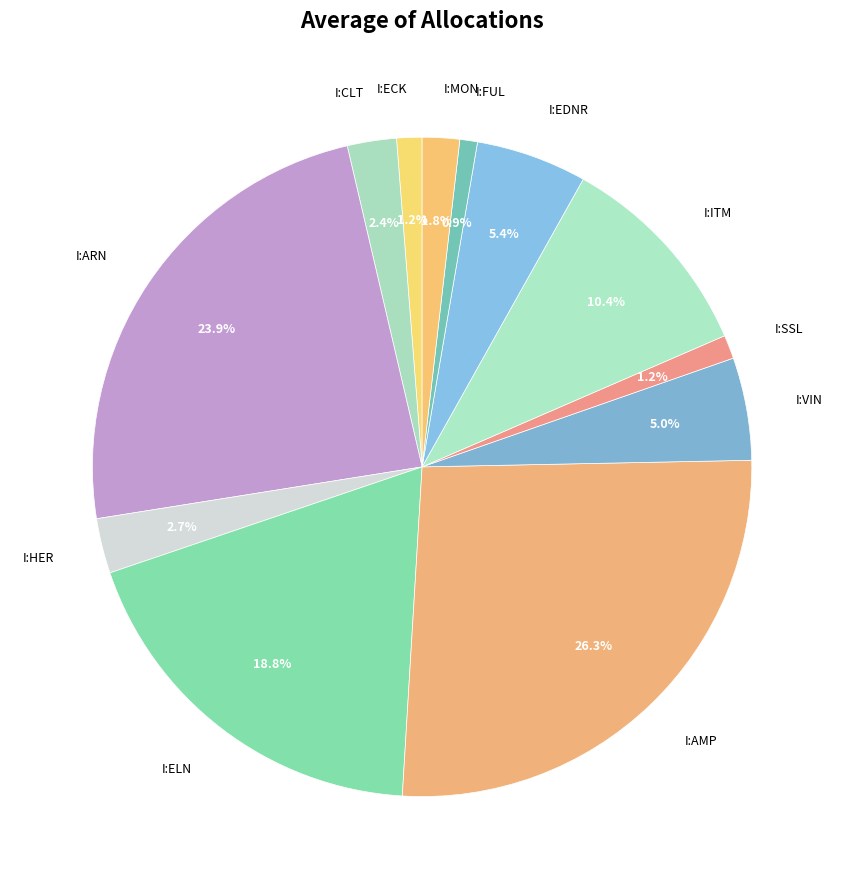

What percentage is the I:CLT slice, to the nearest percent?

2%